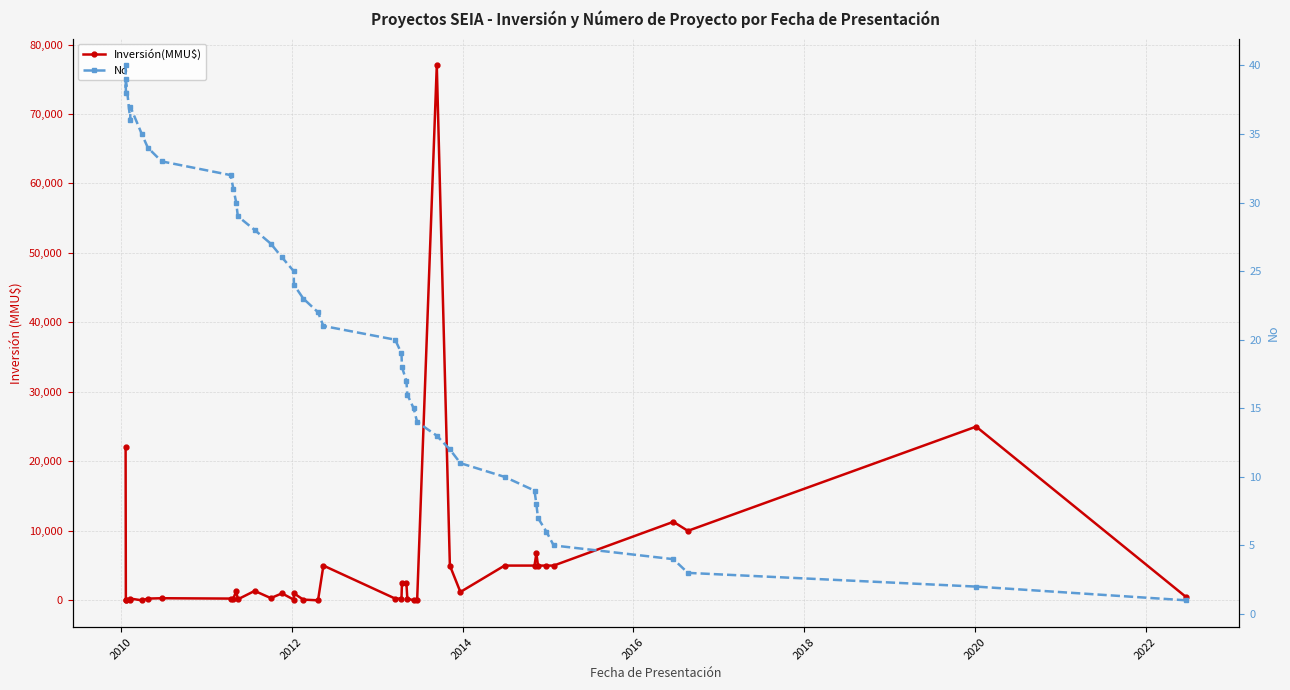

Reading left to right, transcribe all the data shown in this chart.

Inversión(MMU$): 22000	0	0	0	250	0	250	300	250	250	1354	140	1354	319	1000	100	1000	100	0	5000	250	250	2475	2500	250	0	0	77000	5000	1200	5000	5000	6750	5000	5000	5000	11300	10000	25000	448
No: 40	38	39	36	37	35	34	33	32	31	30	29	28	27	26	25	24	23	22	21	20	19	18	17	16	15	14	13	12	11	10	9	8	7	6	5	4	3	2	1